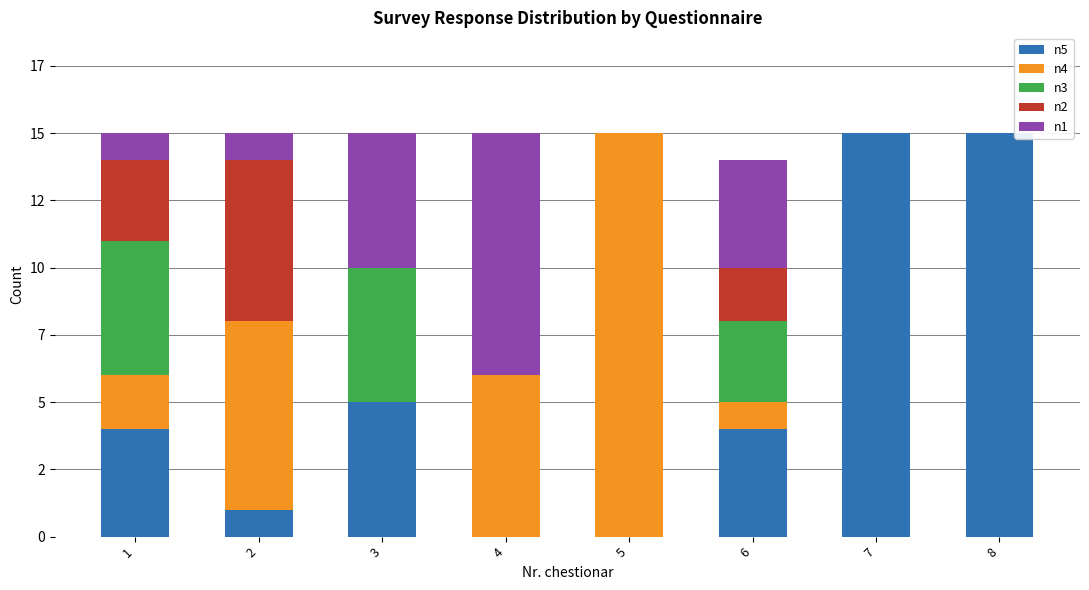

The n1 series shows 0 at 5. True or false?

True